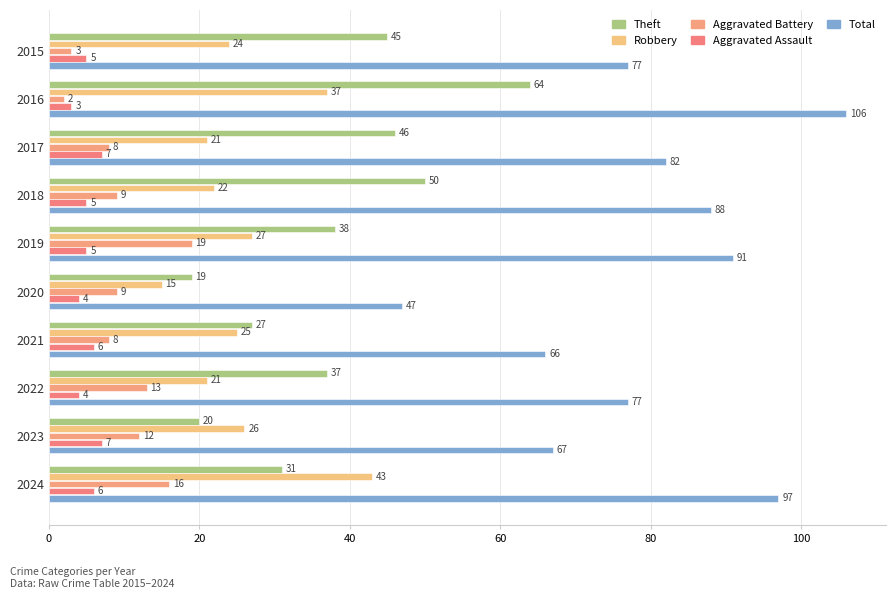

How many values in the Aggravated Battery series are below 9?

4